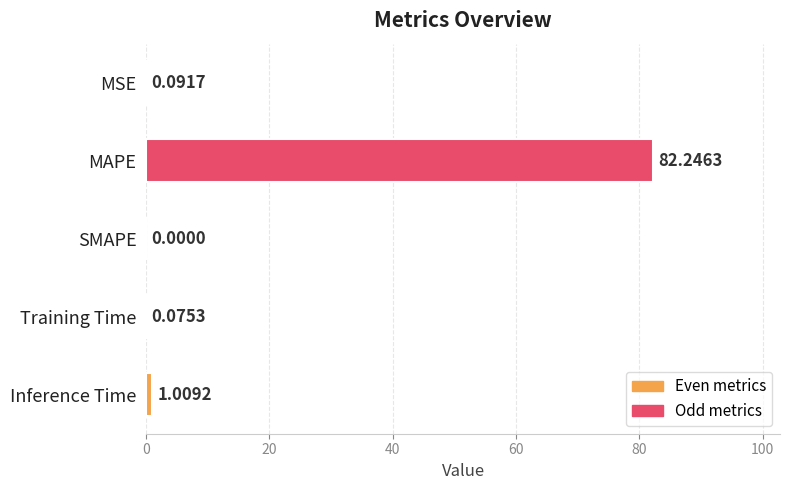

What is the sum of all values?

83.4